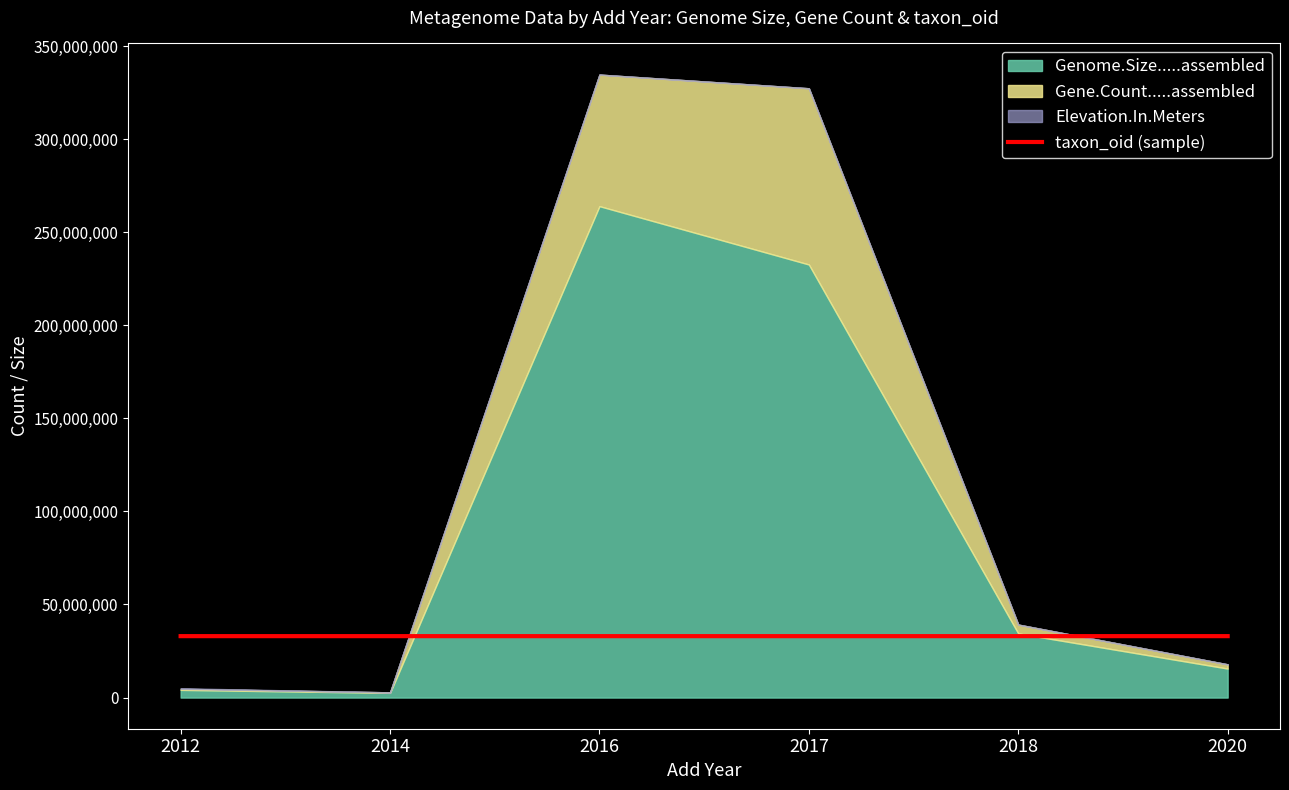

Is it true that the value at 2012 is 46499449.2?

False